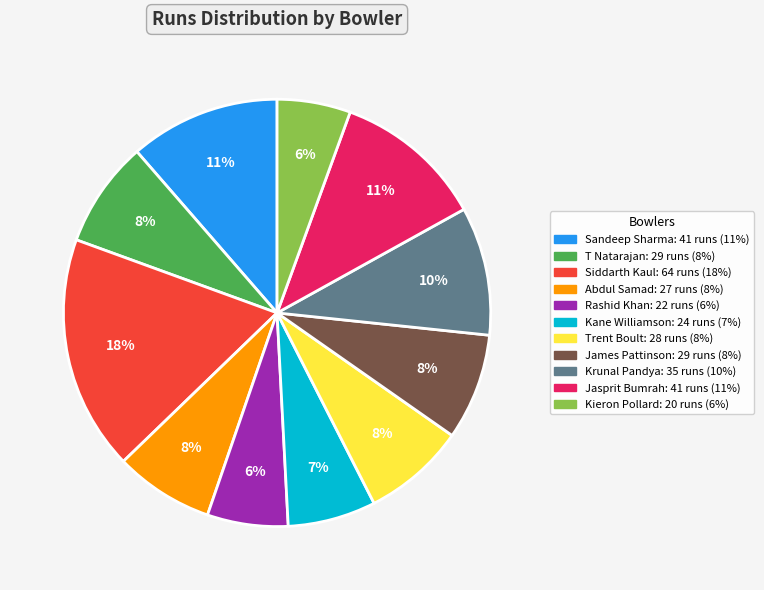

Is there a majority slice in this chart?

No